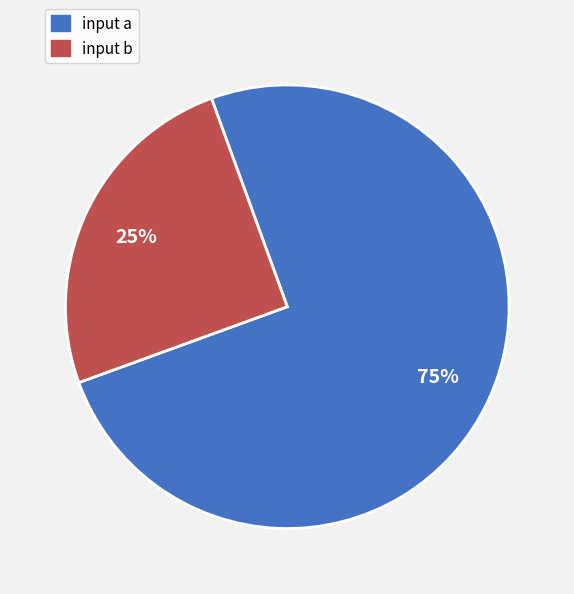

Is there a majority slice in this chart?

Yes